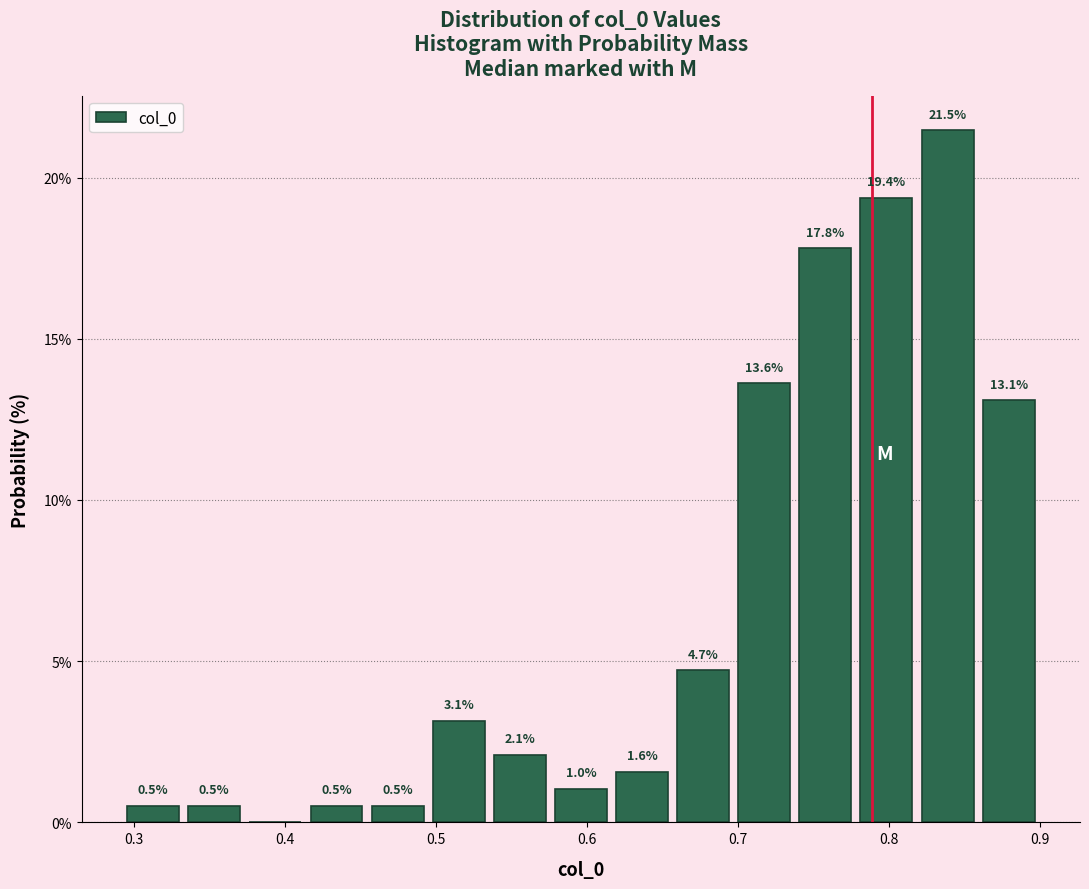

Over which range of the x-axis is the bar tallest?

0.82 to 0.86